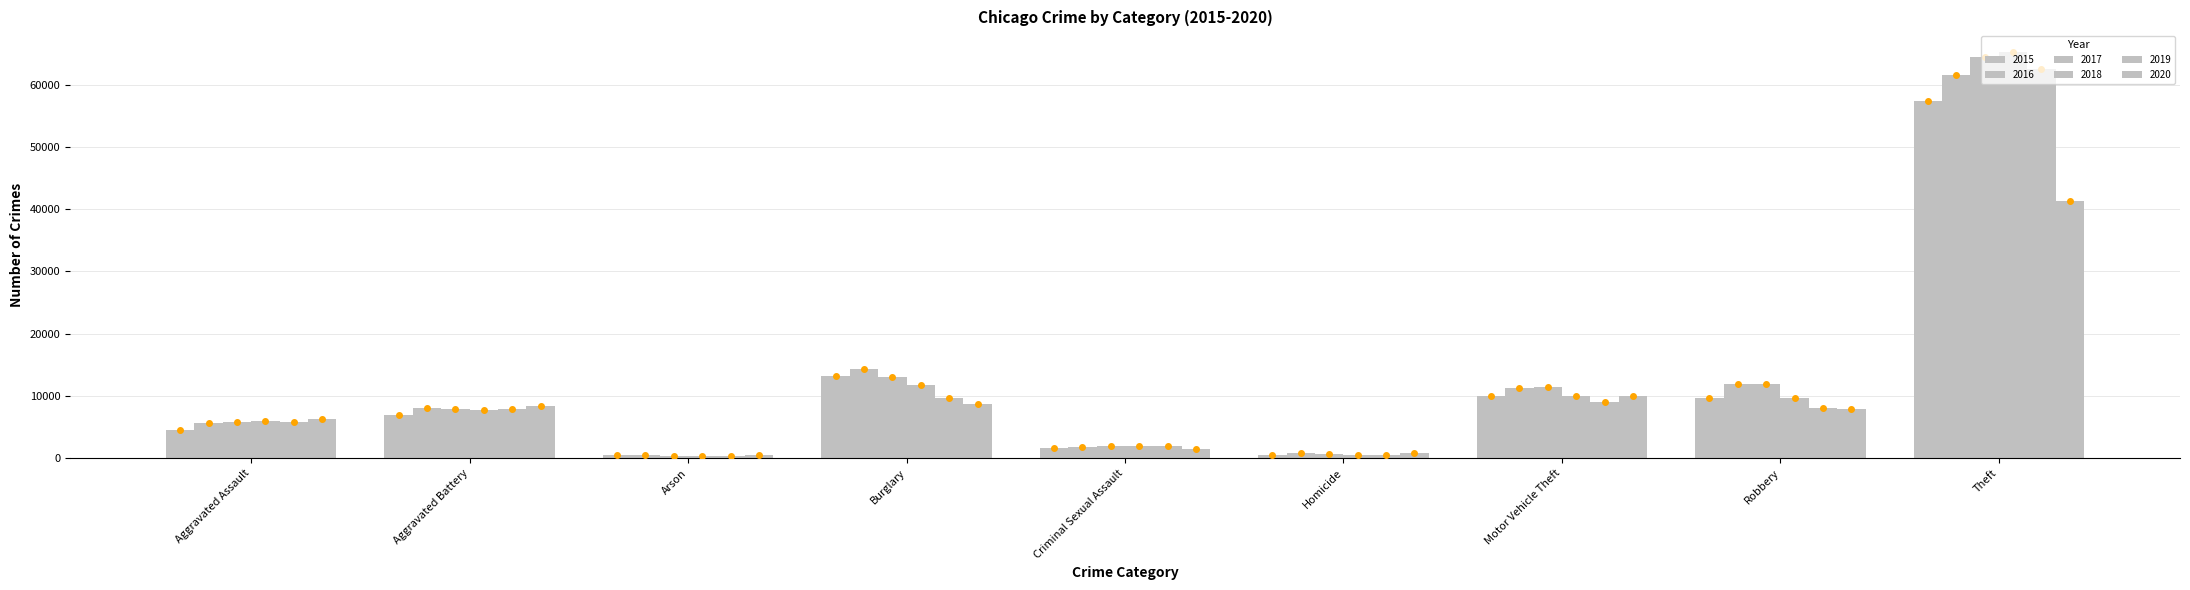

Is the value of 2019 at Arson greater than the value of 2017 at Motor Vehicle Theft?

No